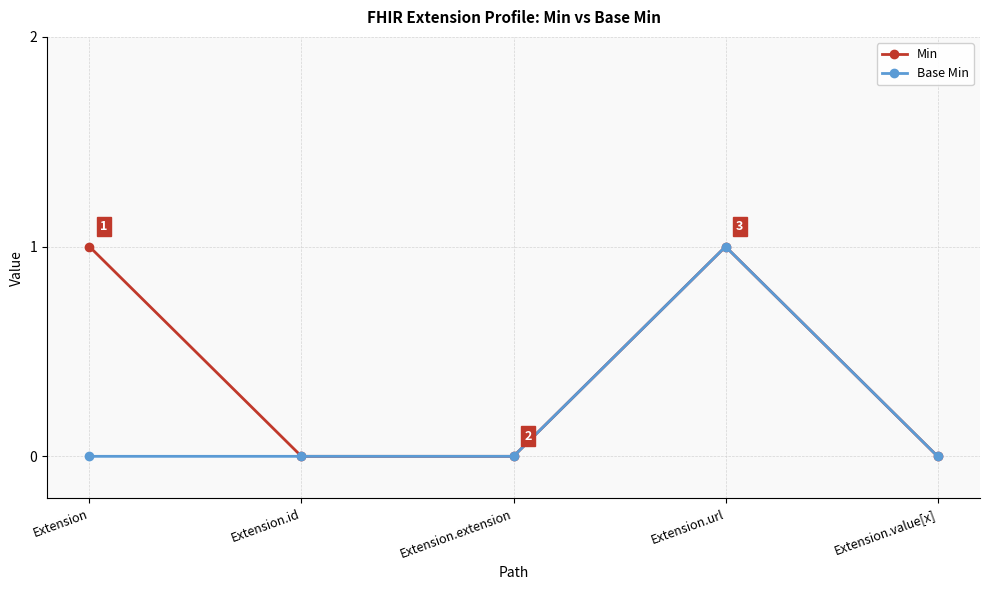

How many data points does each series have?

5